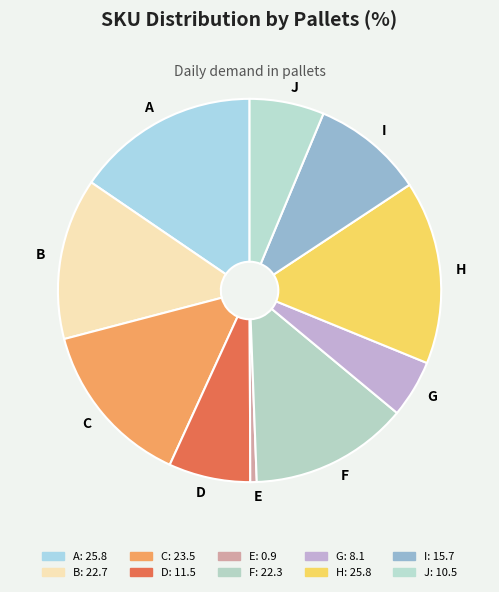

What is the ratio of the value at F to the value at C?

0.9